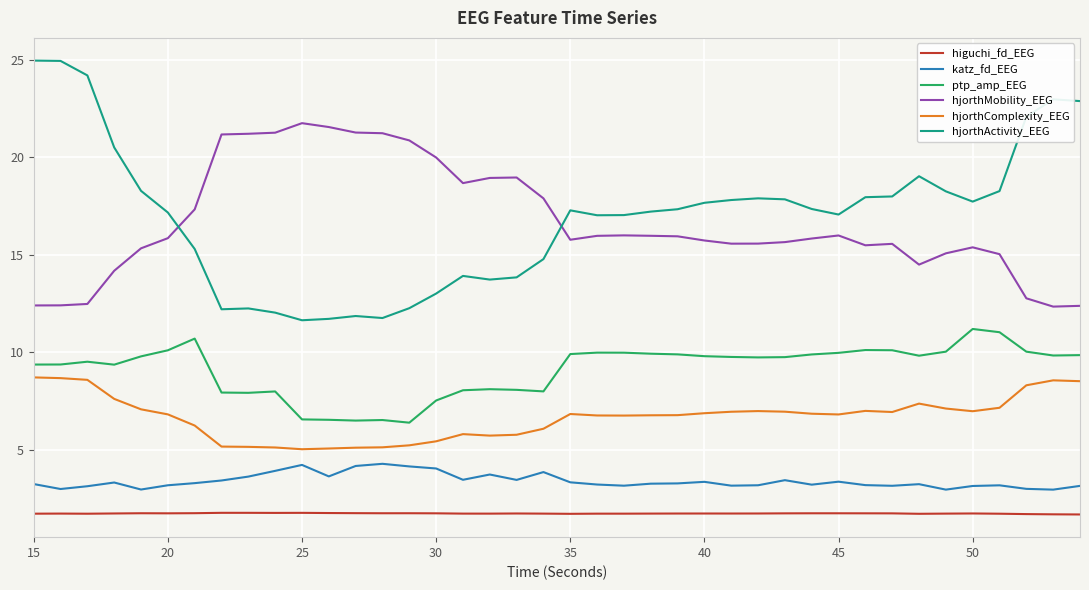

What is the minimum value for higuchi_fd_EEG?

1.7